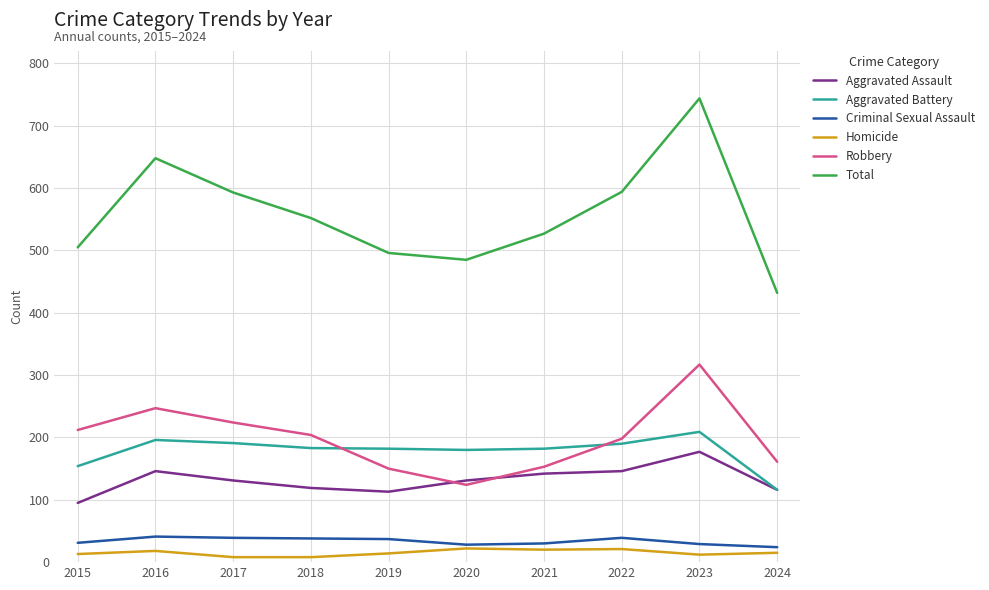

Rank the series by their maximum value, from lowest to highest.

Homicide, Criminal Sexual Assault, Aggravated Assault, Aggravated Battery, Robbery, Total